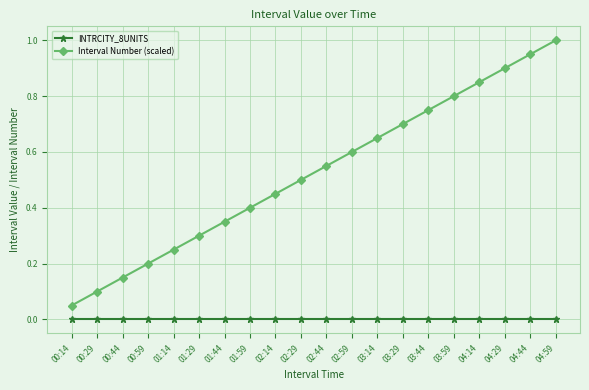

At 02:44, list the series in order from largest to smallest.

Interval Number (scaled), INTRCITY_8UNITS